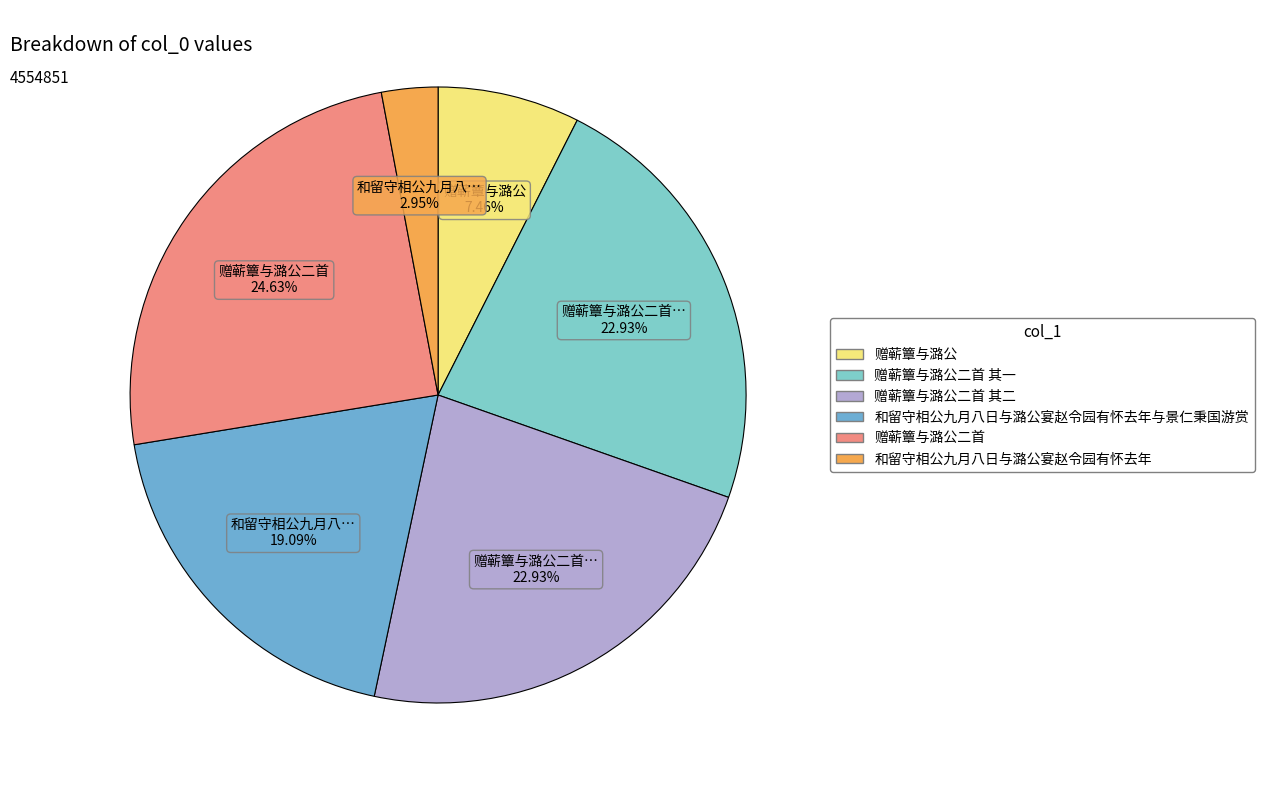

How many slices are in this pie chart?

6